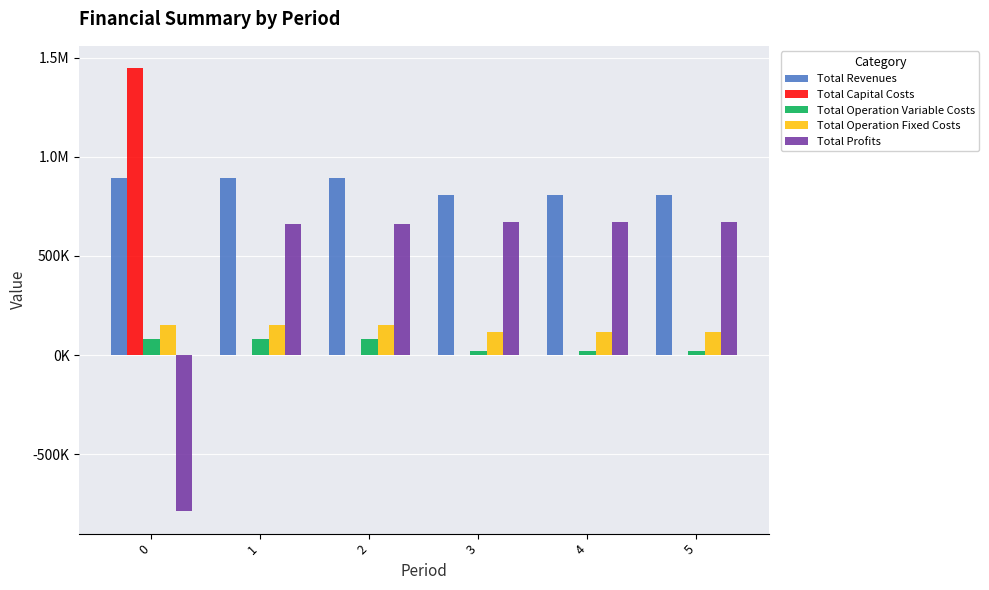

Are the bars horizontal?

No